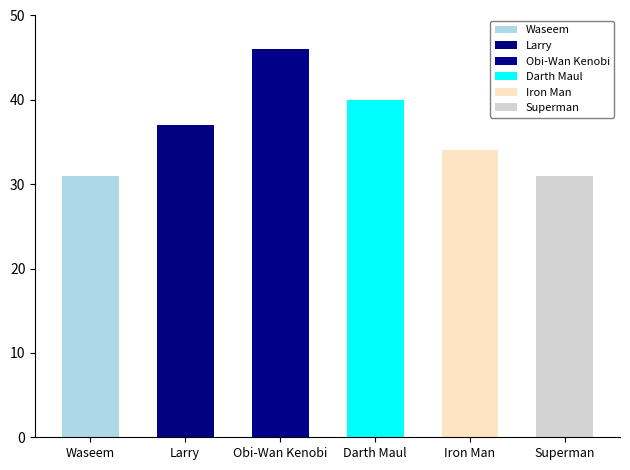

Reading right to left, list all the values displayed in this chart.

31	34	40	46	37	31